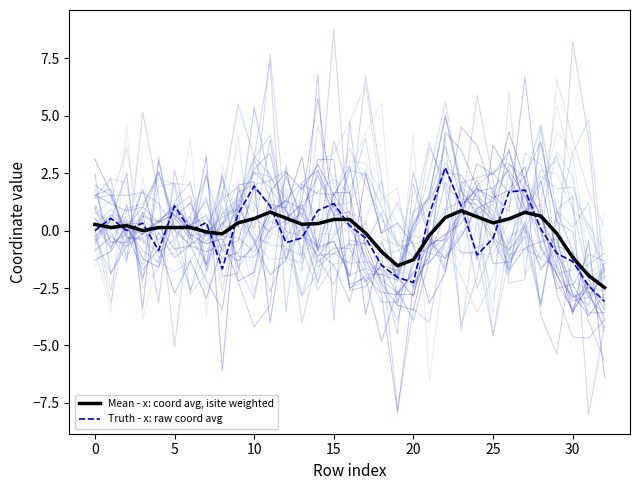

Does the chart have visible grid lines?

No